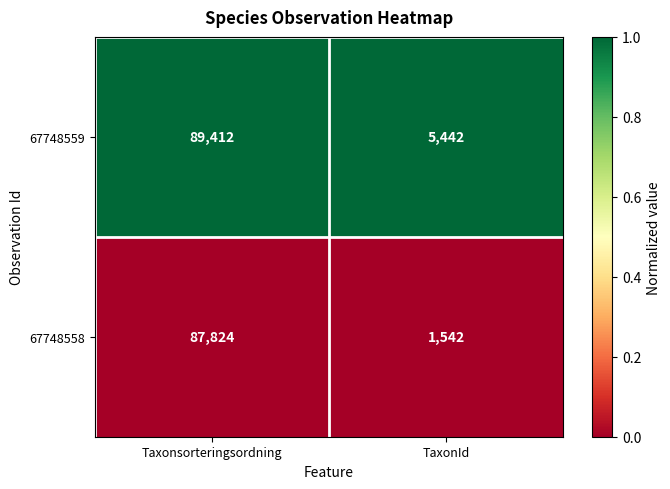

What is the spread (max minus min) of values at TaxonId?

3900